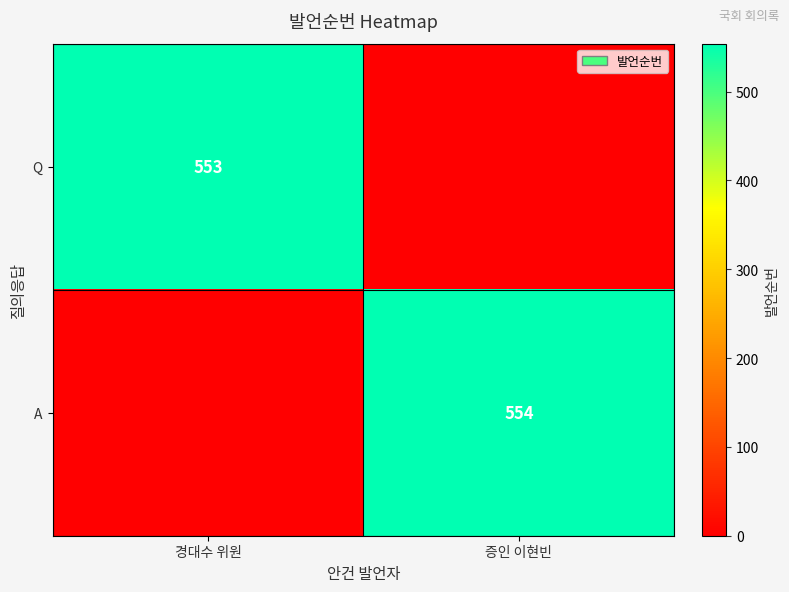

At how many categories does at least one series exceed 73?

2